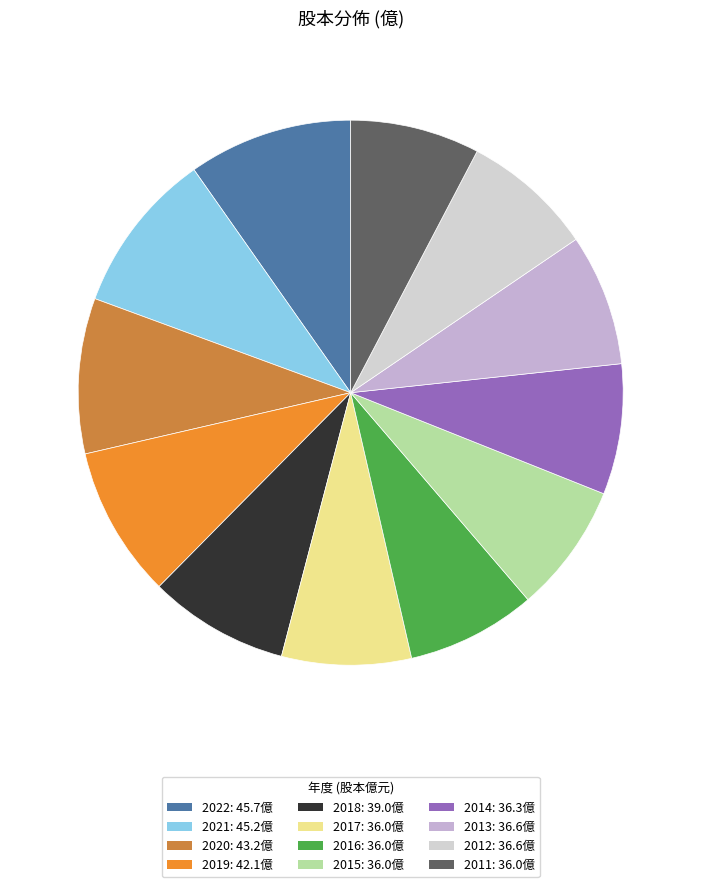

What portion of the pie excludes 2022?

90.2%